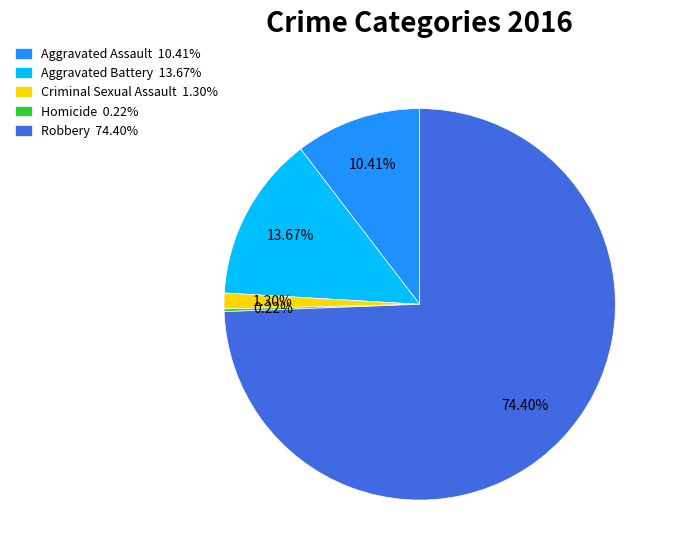

The Aggravated Battery slice represents 4% of the pie. True or false?

False